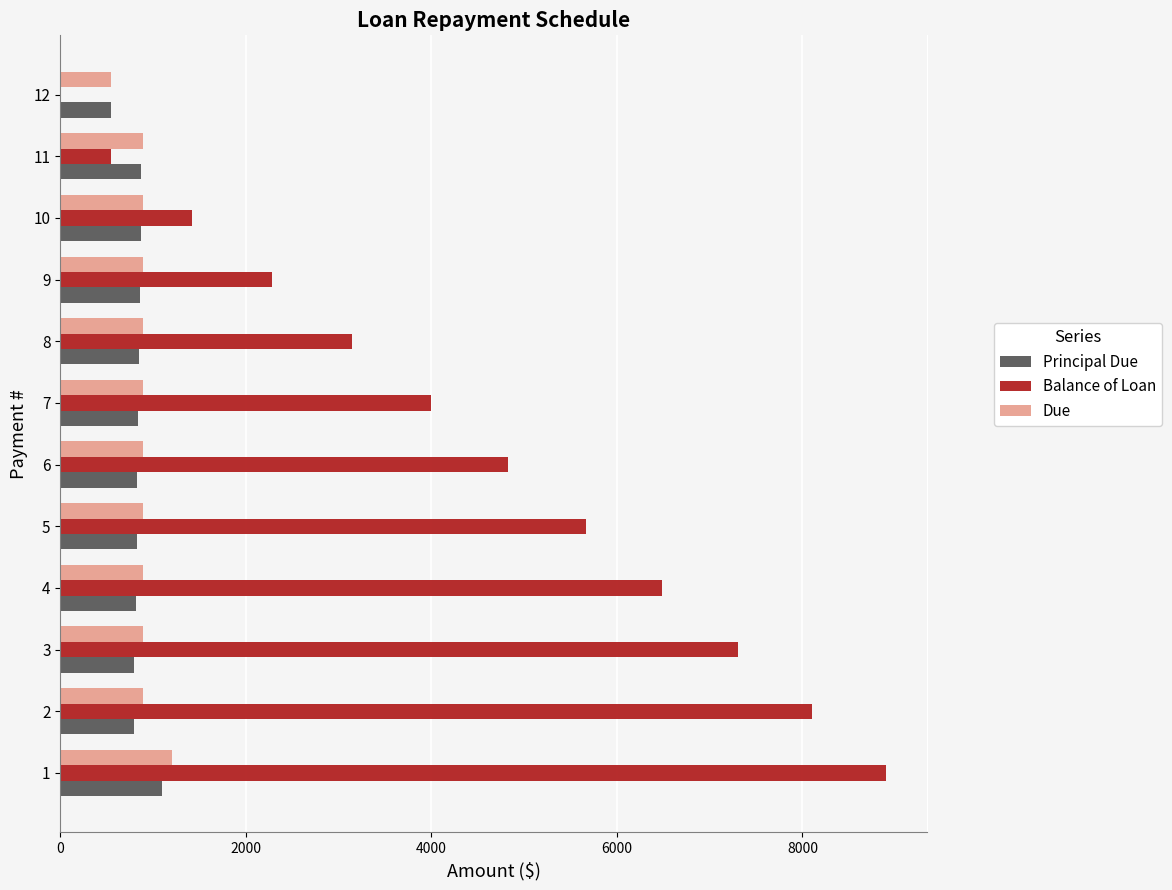

What is the highest value of the Due series?

1200.0